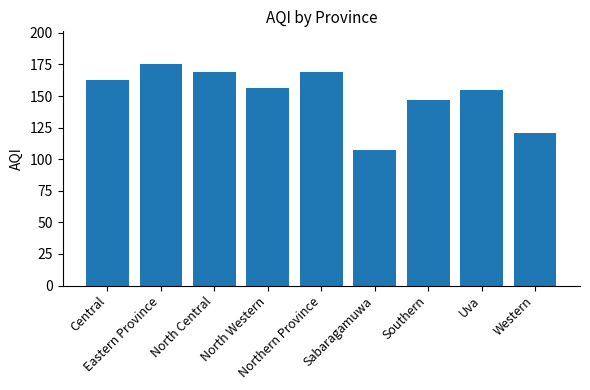

Reading right to left, list all the values displayed in this chart.

Western=121	Uva=155	Southern=147	Sabaragamuwa=107	Northern Province=169	North Western=156	North Central=169	Eastern Province=175	Central=163